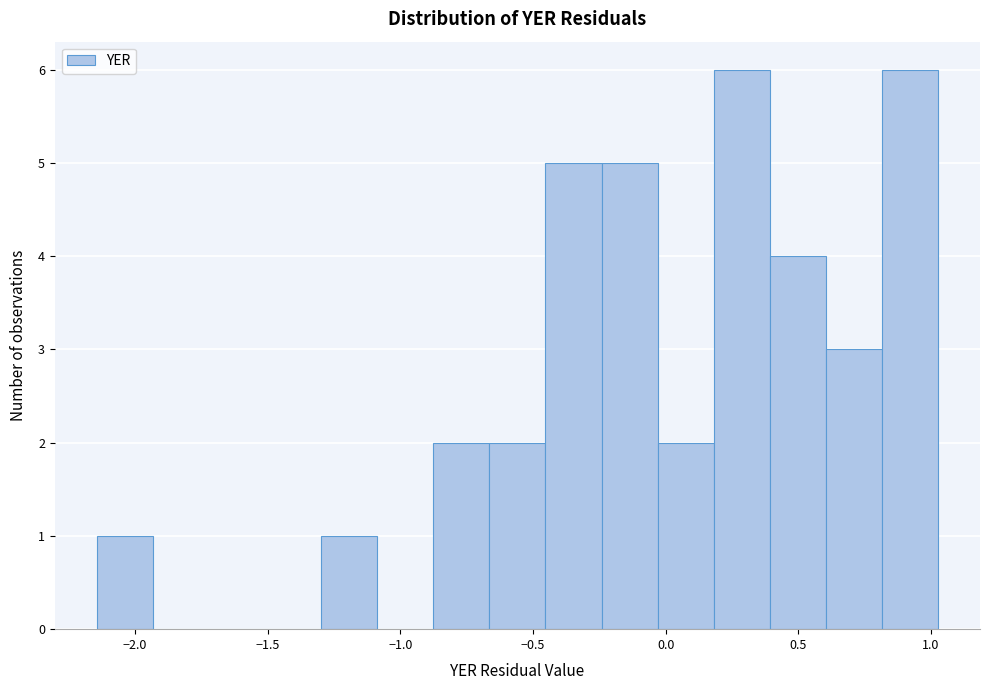

Reading left to right, transcribe this chart: for each bar, give the range it covers on the x-axis and its height. Neither the bar edges nor the heights are printed on the chart, so give them approximately, as read against the axes.

-2.15 to -1.95: 1
-1.95 to -1.70: 0
-1.70 to -1.50: 0
-1.50 to -1.30: 0
-1.30 to -1.10: 1
-1.10 to -0.90: 0
-0.90 to -0.65: 2
-0.65 to -0.45: 2
-0.45 to -0.25: 5
-0.25 to -0.05: 5
-0.05 to 0.20: 2
0.20 to 0.40: 6
0.40 to 0.60: 4
0.60 to 0.80: 3
0.80 to 1.05: 6